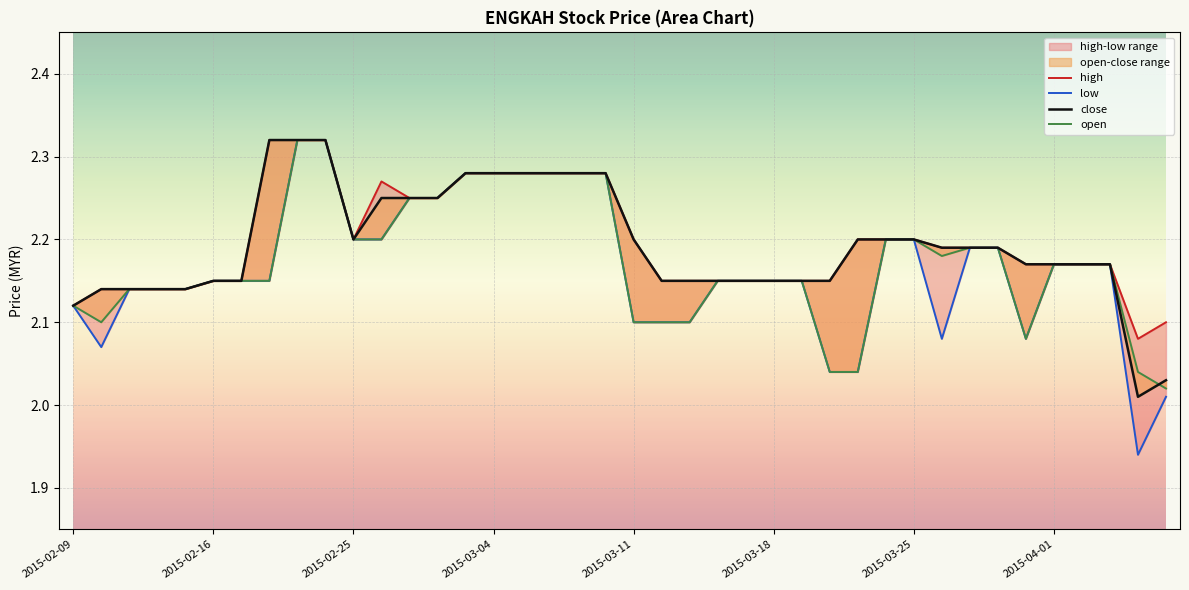

What is the difference between the maximum and minimum values in the open series?

0.3